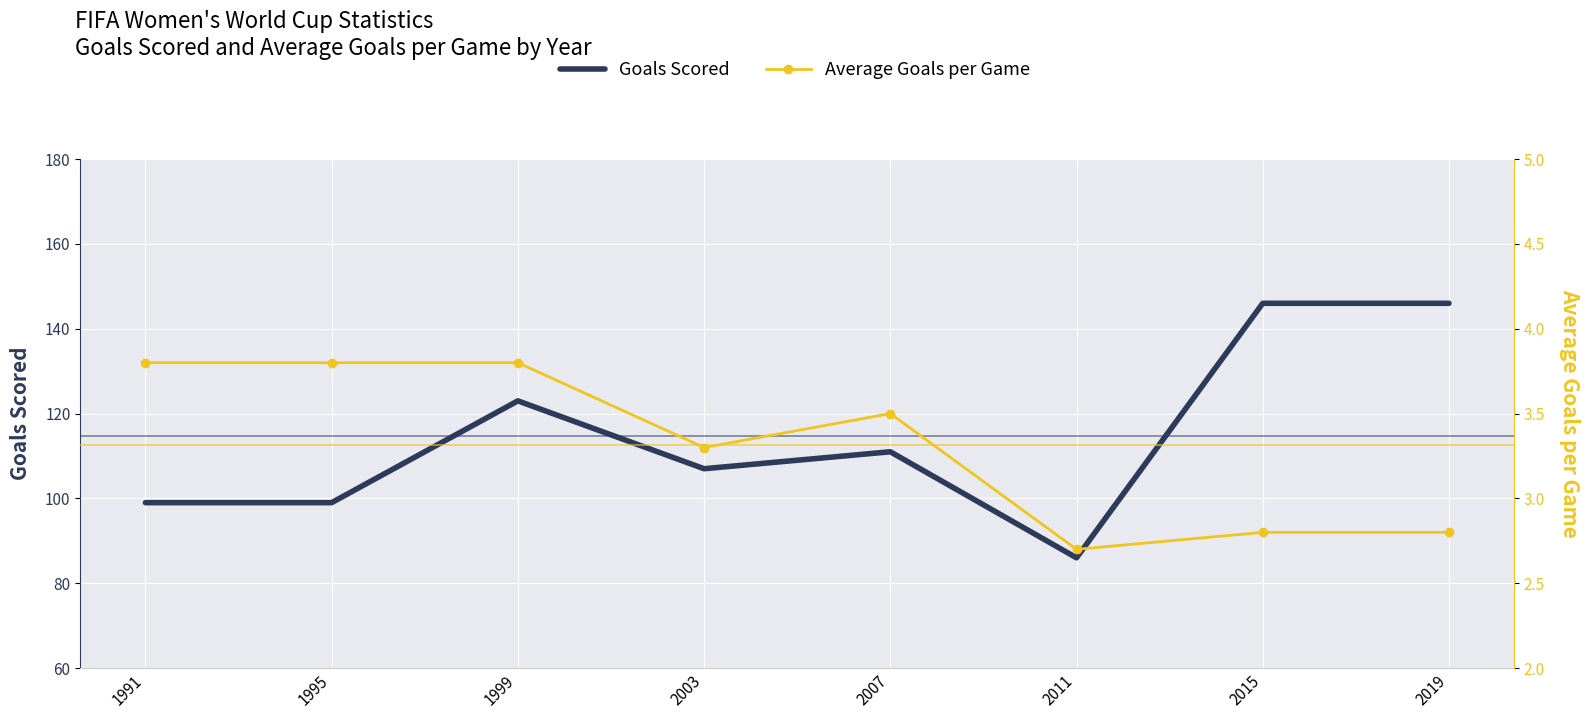

What is the total value across all series at 1995?

102.8